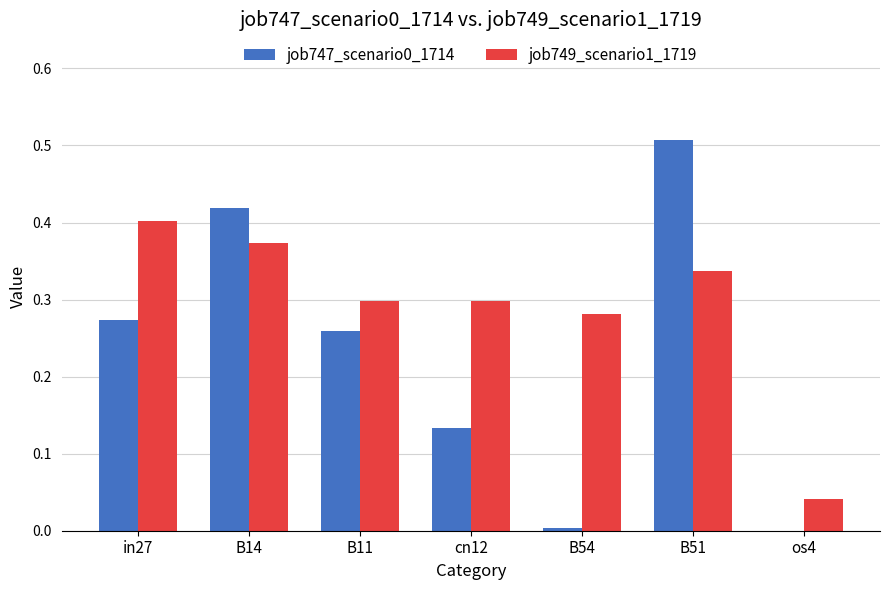

At which label does job747_scenario0_1714 reach its peak?

B51